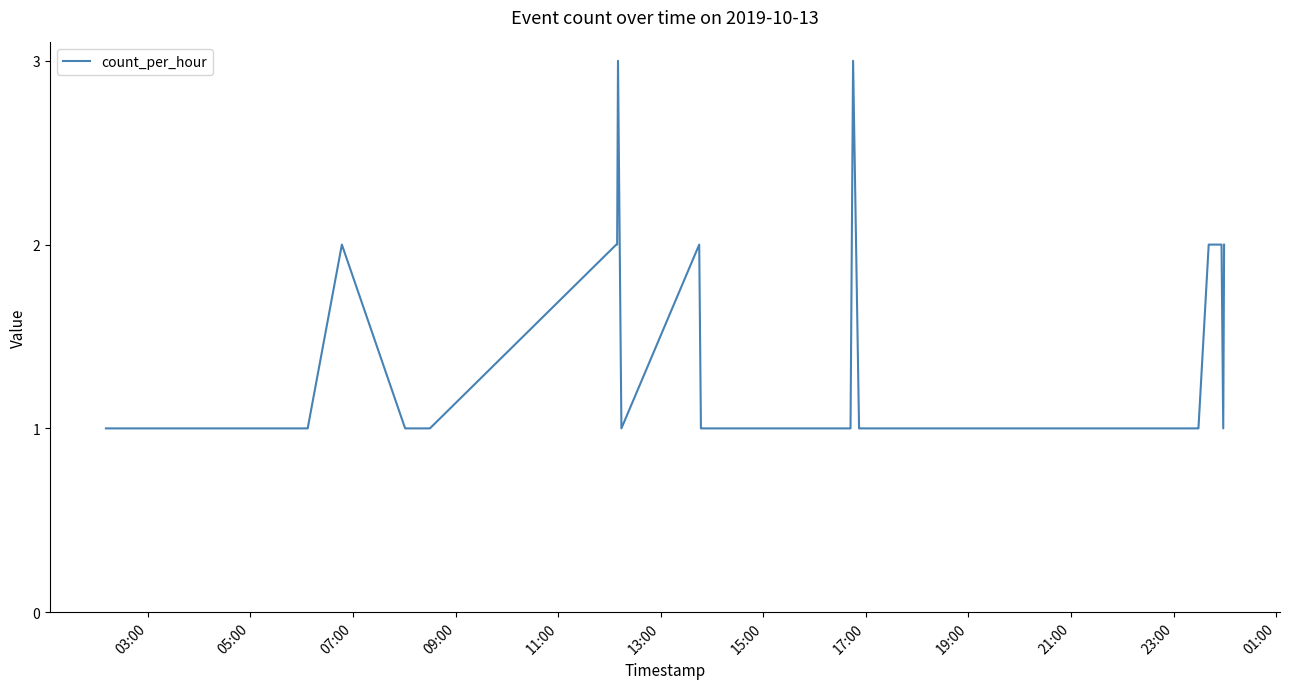

What is the maximum value shown in the chart?

3